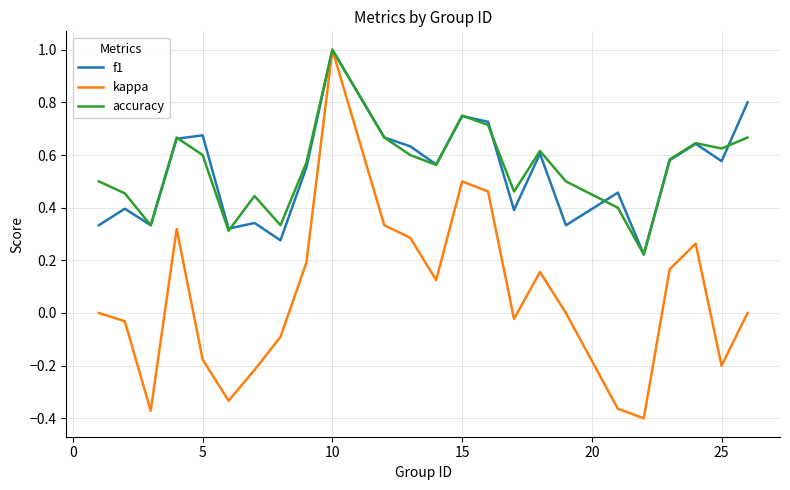

What is the greatest value displayed?

1.0